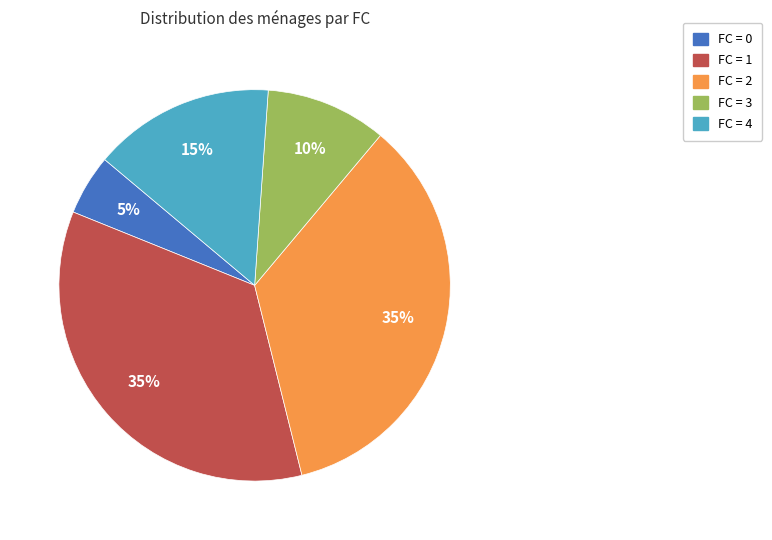

Is there a majority slice in this chart?

No